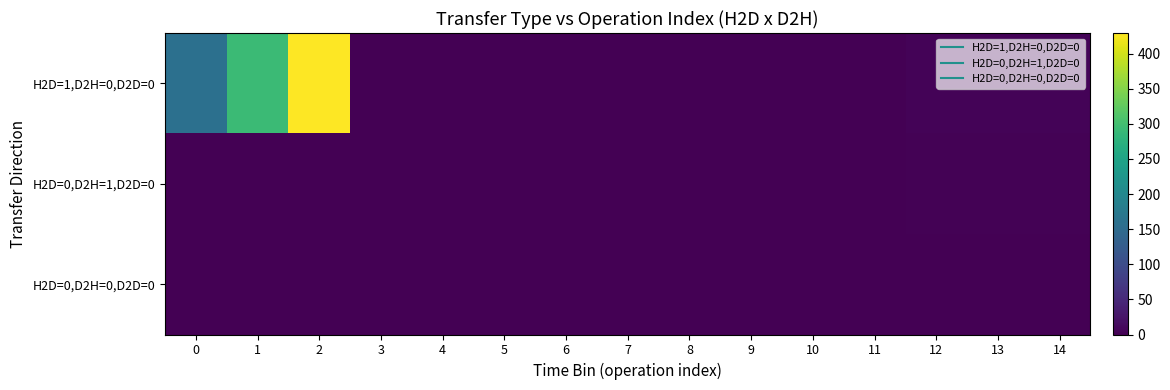

What is the difference between the highest and lowest values at 0?

158.0